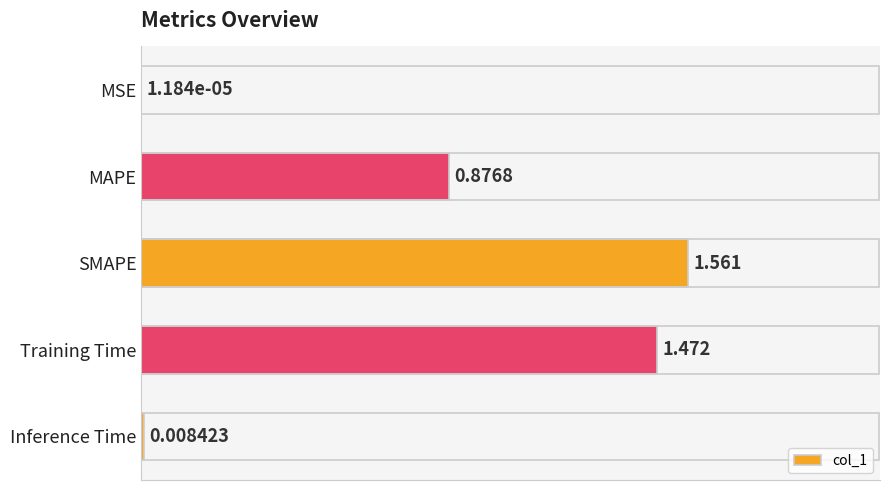

Between MSE and Training Time, which is larger?

Training Time